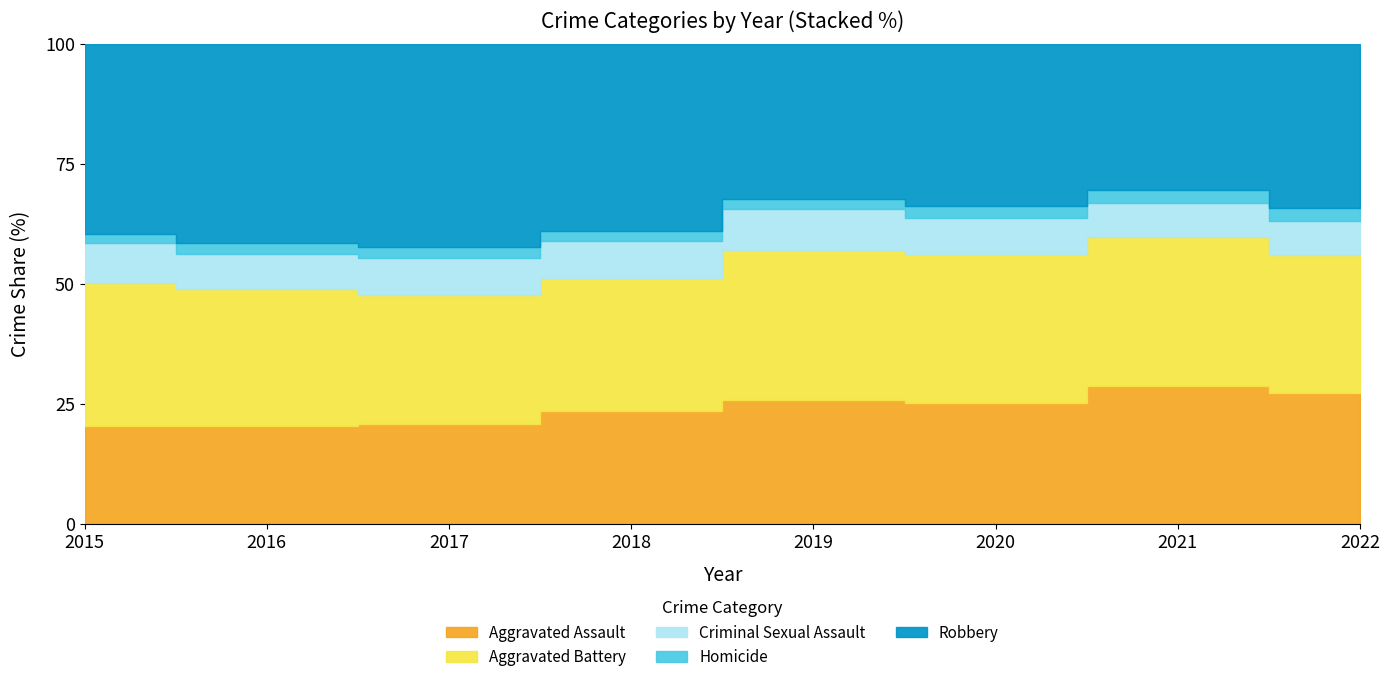

Where is the first local maximum for Robbery?

2017